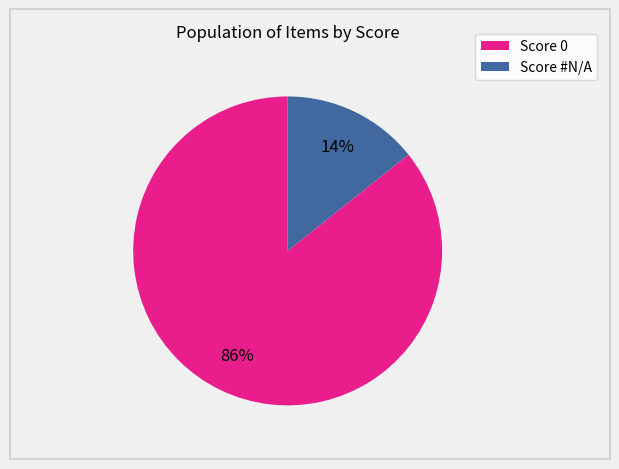

To the nearest percent, what is the combined percentage of Score #N/A and Score 0?

100%